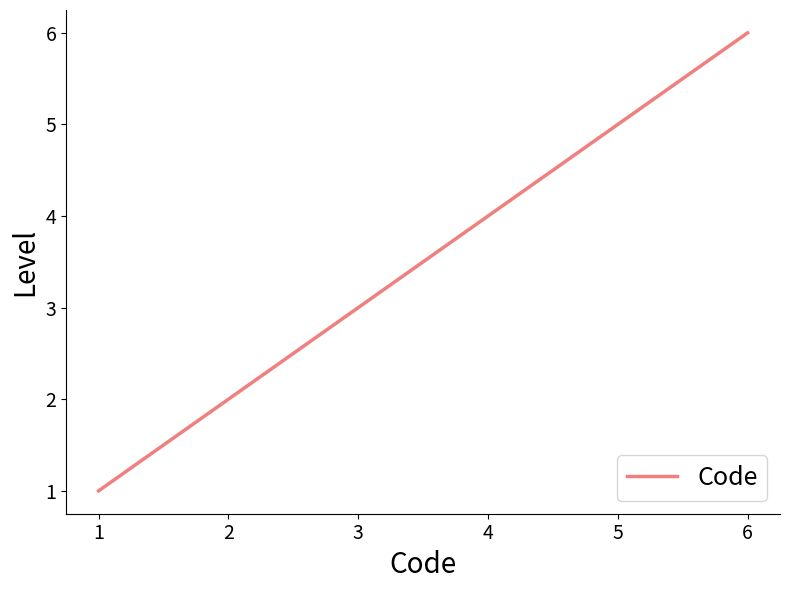

Is it true that the value at 2 is 2?

True